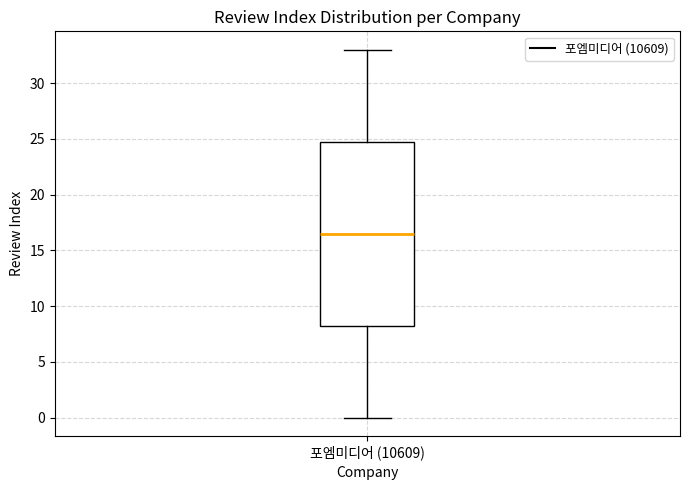

Read this box plot against the y-axis: the position of the median line, the range covered by the box, and the ends of both whiskers. The values are not printed on the chart, so give them approximately, as read against the axis.

median 16.5, box 8.5 to 25.0, whiskers 0.0 to 33.0